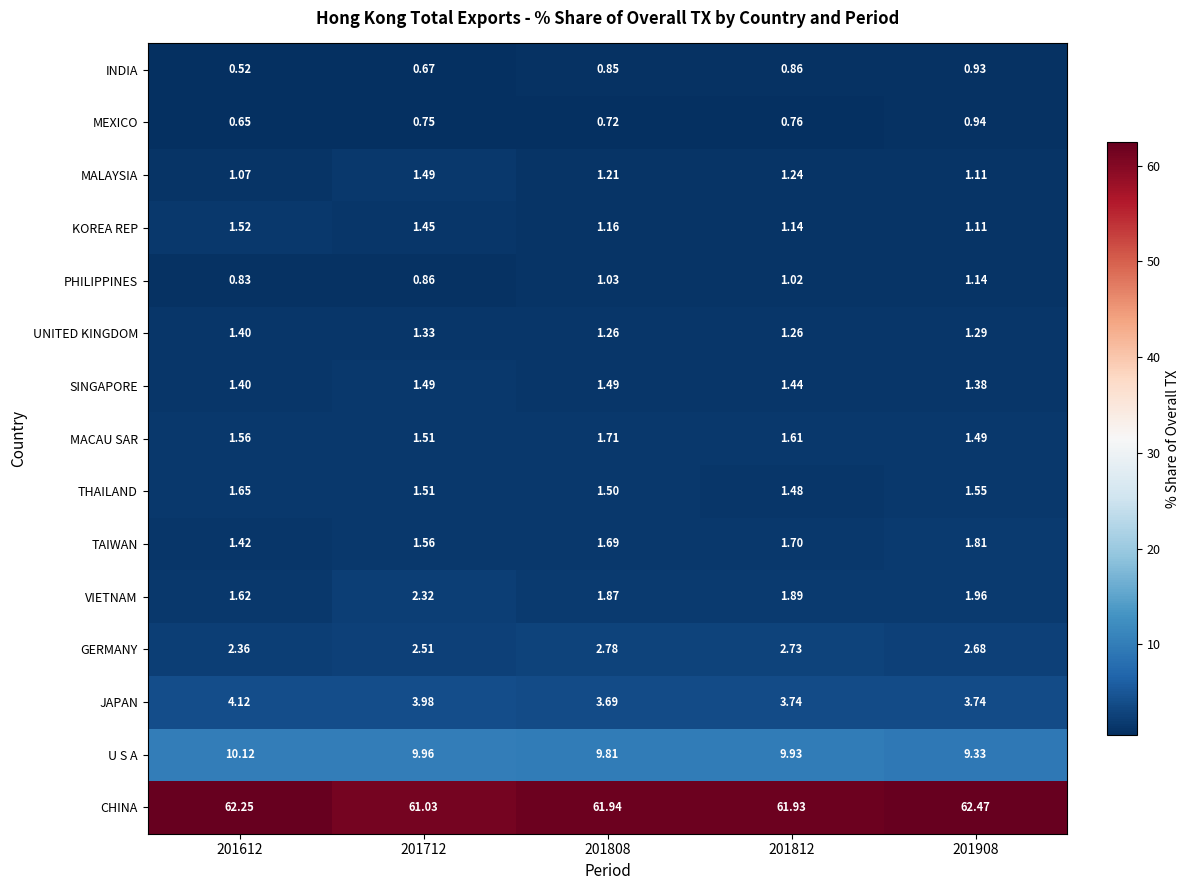

Which series has the largest total across all categories?

CHINA